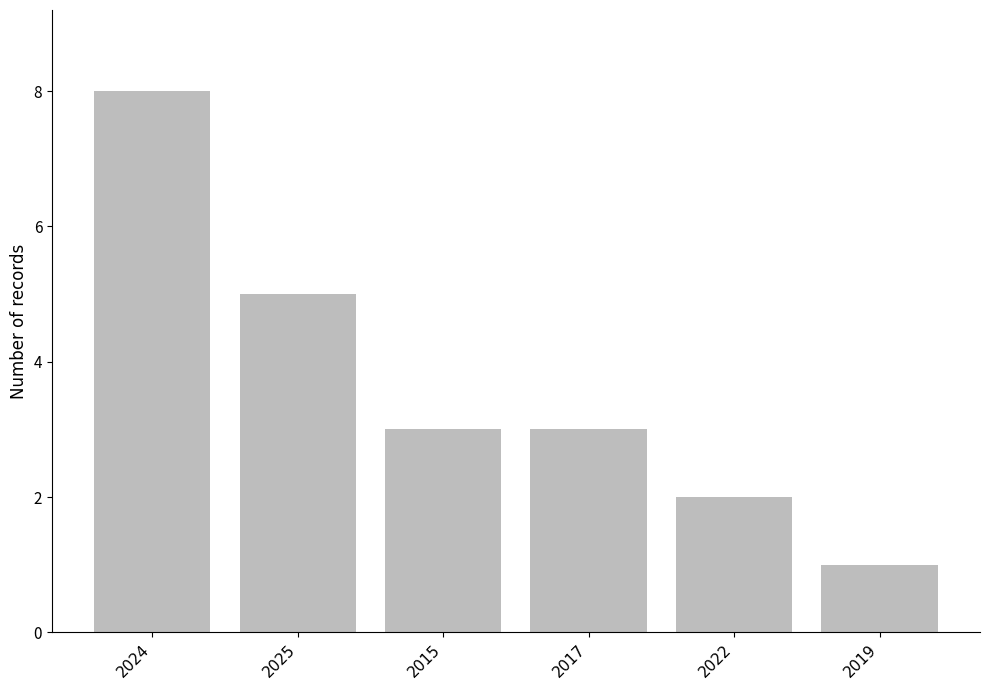

The value at 2015 is 3. True or false?

True